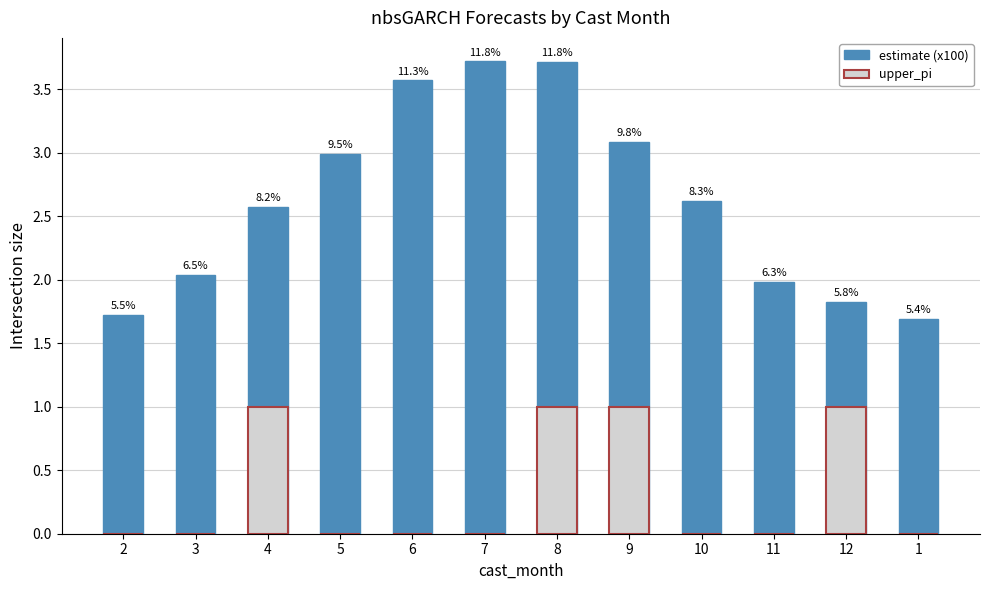

The upper_pi series shows 0.0 at 6. True or false?

True